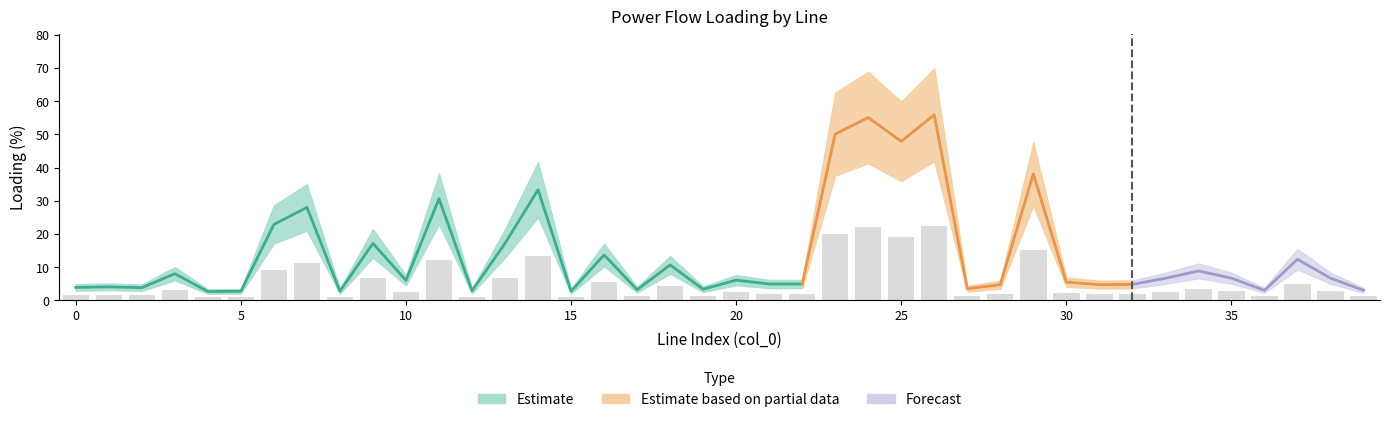

Reading left to right, transcribe all the data shown in this chart.

pl_mw: 0=0.0	1=0.0	2=0.0	3=0.0	4=0.0	5=0.0	6=0.0	7=0.0	8=0.0	9=0.0	10=0.0	11=0.0	12=0.0	13=0.0	14=0.0	15=0.0	16=0.0	17=0.0	18=0.0	19=0.0	20=0.0	21=0.0	22=0.0	23=0.0	24=0.0	25=0.0	26=0.0	27=0.0	28=0.0	29=0.0	30=0.0	31=0.0	32=0.0	33=0.0	34=0.0	35=0.0	36=0.0	37=0.0	38=0.0	39=0.0
i_from_ka: 0=0.0	1=0.0	2=0.0	3=0.0	4=0.0	5=0.0	6=0.1	7=0.1	8=0.0	9=0.0	10=0.0	11=0.1	12=0.0	13=0.0	14=0.1	15=0.0	16=0.0	17=0.0	18=0.0	19=0.0	20=0.0	21=0.0	22=0.0	23=0.1	24=0.1	25=0.1	26=0.1	27=0.0	28=0.0	29=0.1	30=0.0	31=0.0	32=0.0	33=0.0	34=0.0	35=0.0	36=0.0	37=0.0	38=0.0	39=0.0
i_to_ka: 0=0.0	1=0.0	2=0.0	3=0.0	4=0.0	5=0.0	6=0.1	7=0.1	8=0.0	9=0.0	10=0.0	11=0.1	12=0.0	13=0.0	14=0.1	15=0.0	16=0.0	17=0.0	18=0.0	19=0.0	20=0.0	21=0.0	22=0.0	23=0.1	24=0.1	25=0.1	26=0.1	27=0.0	28=0.0	29=0.1	30=0.0	31=0.0	32=0.0	33=0.0	34=0.0	35=0.0	36=0.0	37=0.0	38=0.0	39=0.0
loading_percent: 0=3.9	1=4.1	2=3.8	3=8.0	4=2.7	5=2.7	6=22.9	7=28.0	8=2.8	9=17.2	10=6.0	11=30.6	12=2.9	13=17.2	14=33.3	15=2.7	16=13.7	17=3.2	18=10.7	19=3.3	20=6.1	21=4.9	22=4.9	23=50.1	24=55.1	25=47.9	26=55.9	27=3.5	28=4.7	29=38.1	30=5.5	31=4.7	32=4.8	33=6.6	34=8.9	35=6.7	36=3.0	37=12.4	38=6.7	39=3.0